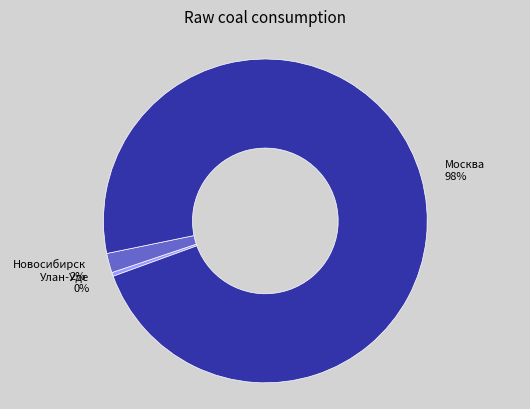

To the nearest percent, what percentage of the pie is Новосибирск?

2%